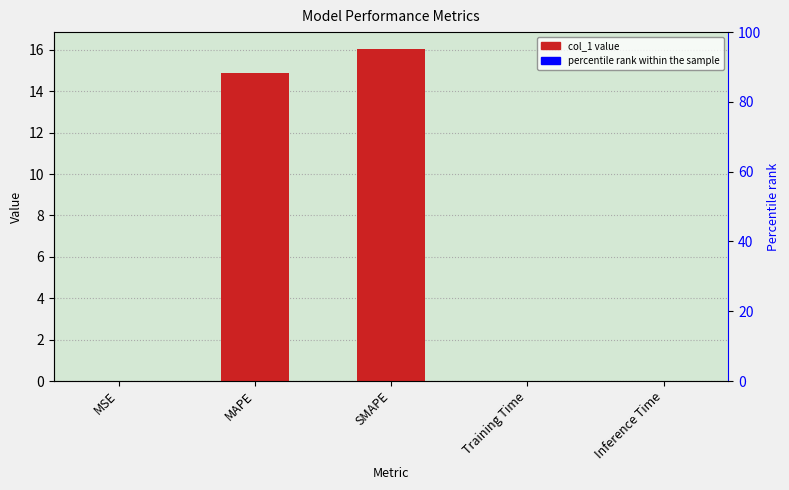

Are the bars horizontal?

No